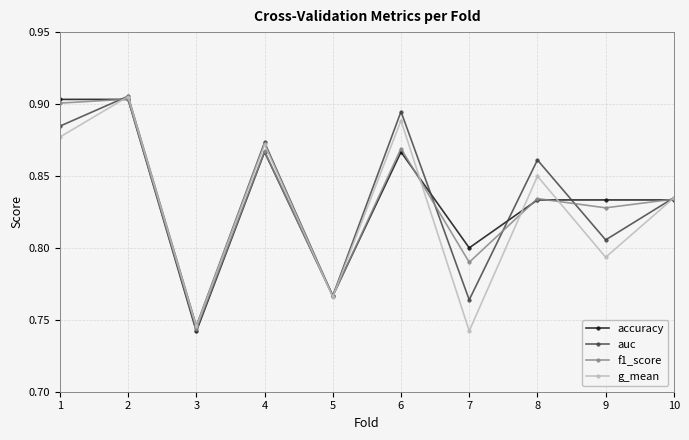

Count the g_mean values in the range 0 to 1.

10